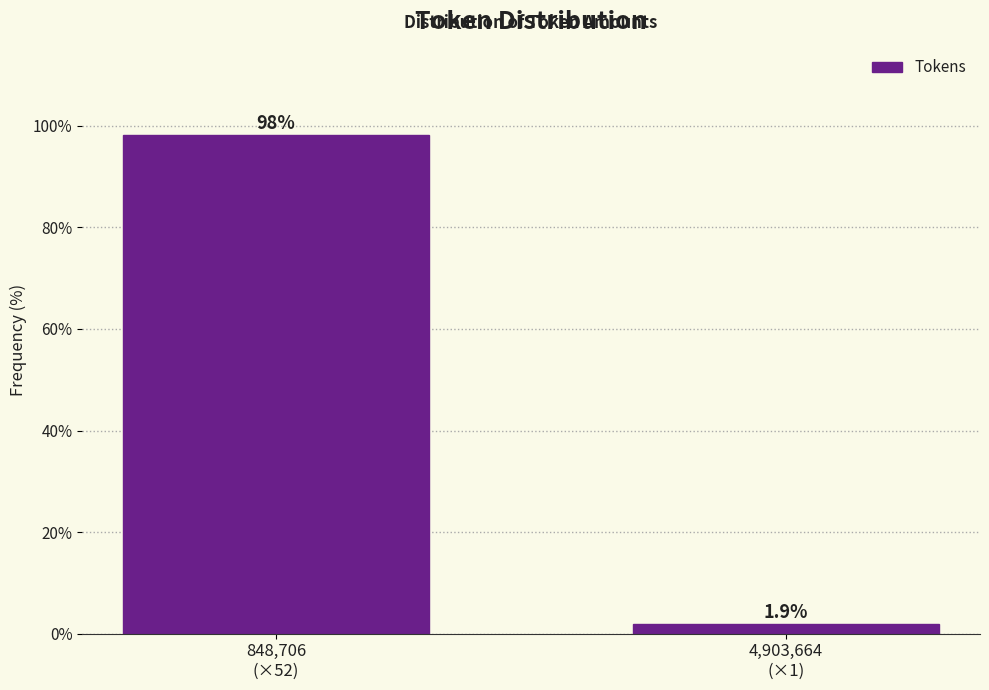

Reading left to right, transcribe all the data shown in this chart.

98.1	1.9